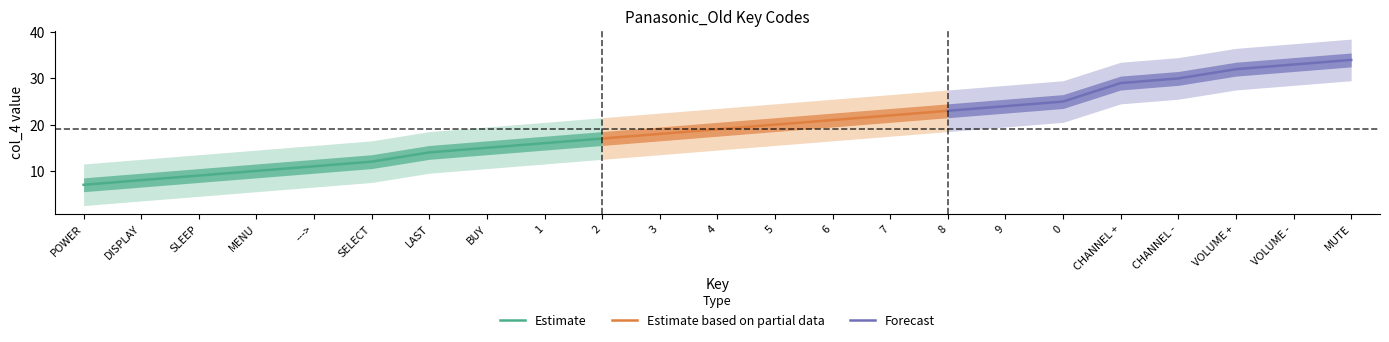

What value does the Estimate series have at DISPLAY?

8